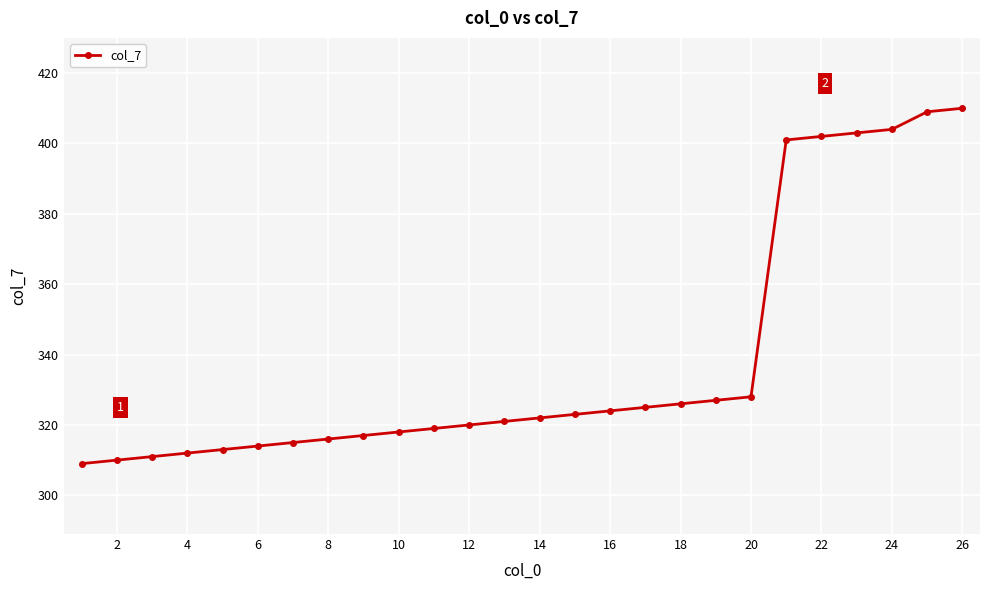

How many data points are less than 322?

13